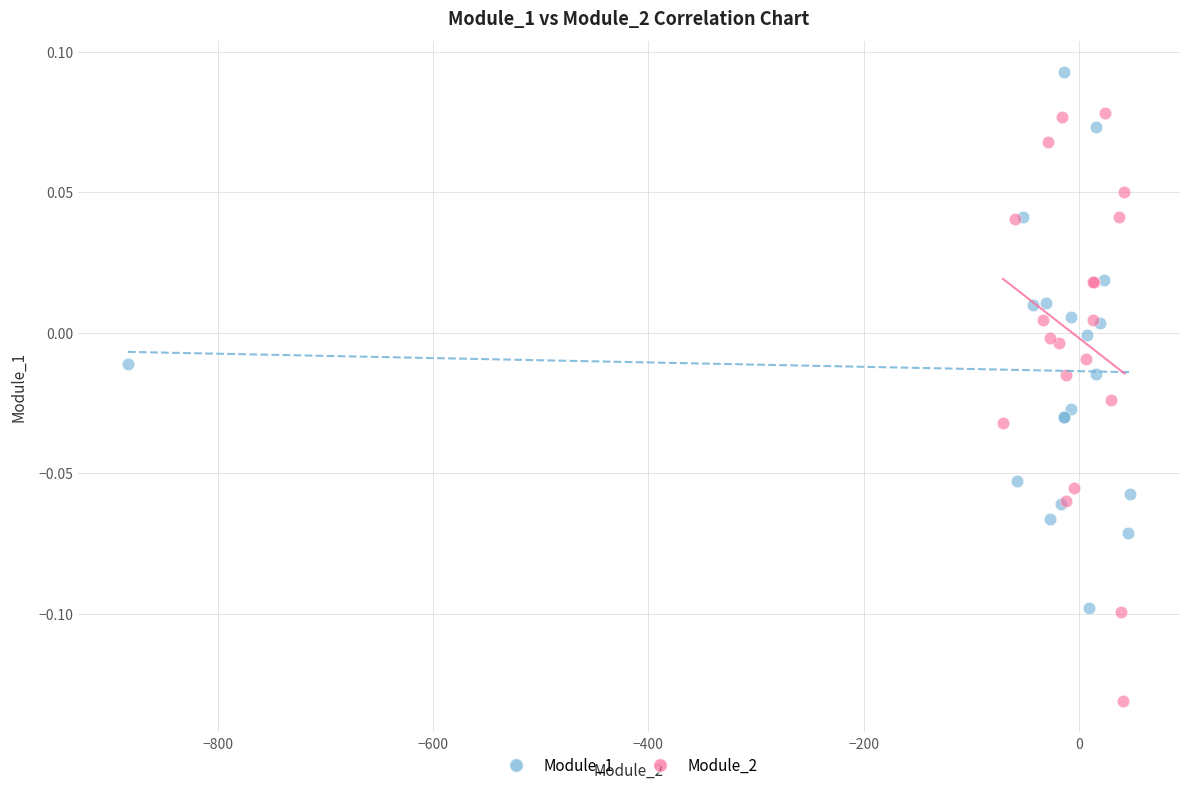

Which series has the widest spread of Y values?

Module_2